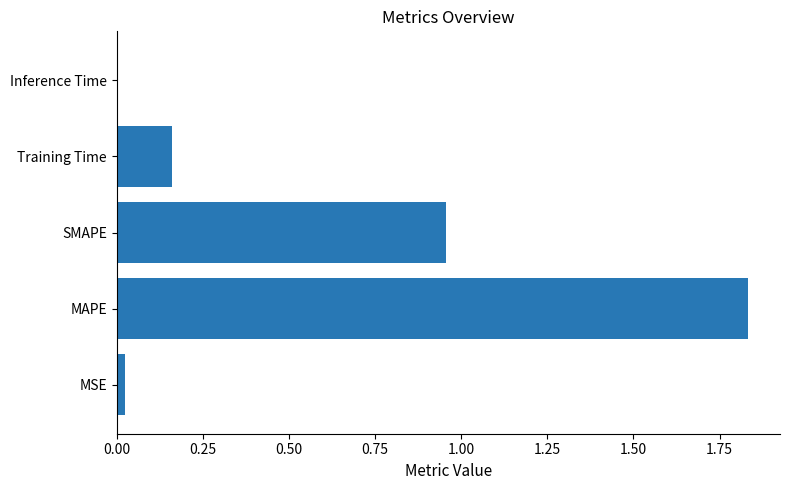

What is the sum of all values?

3.0